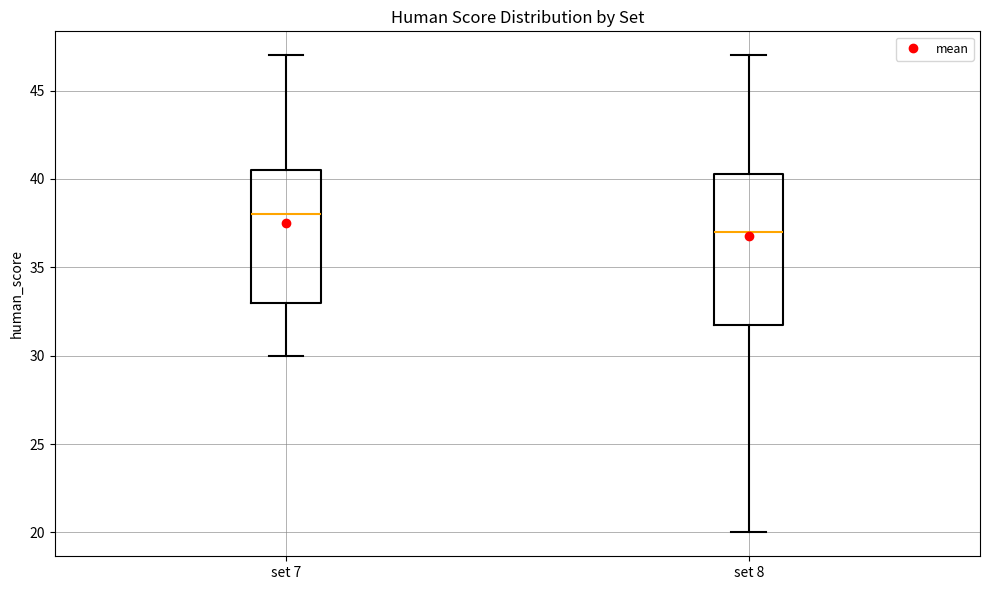

Which box is the tallest, from its lower edge to its upper edge?

set 8